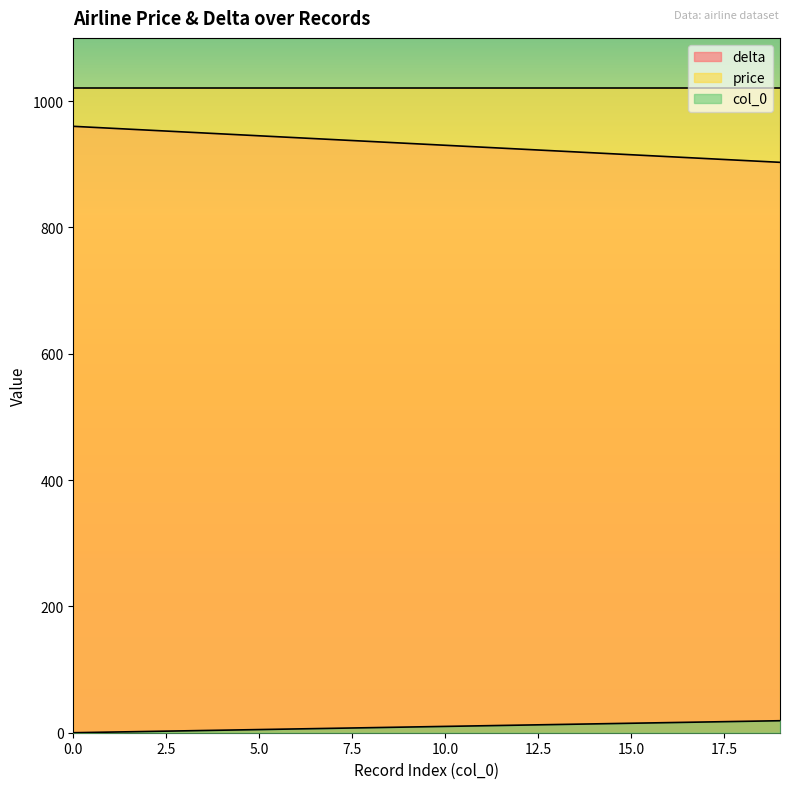

How many categories are shown in the chart?

20